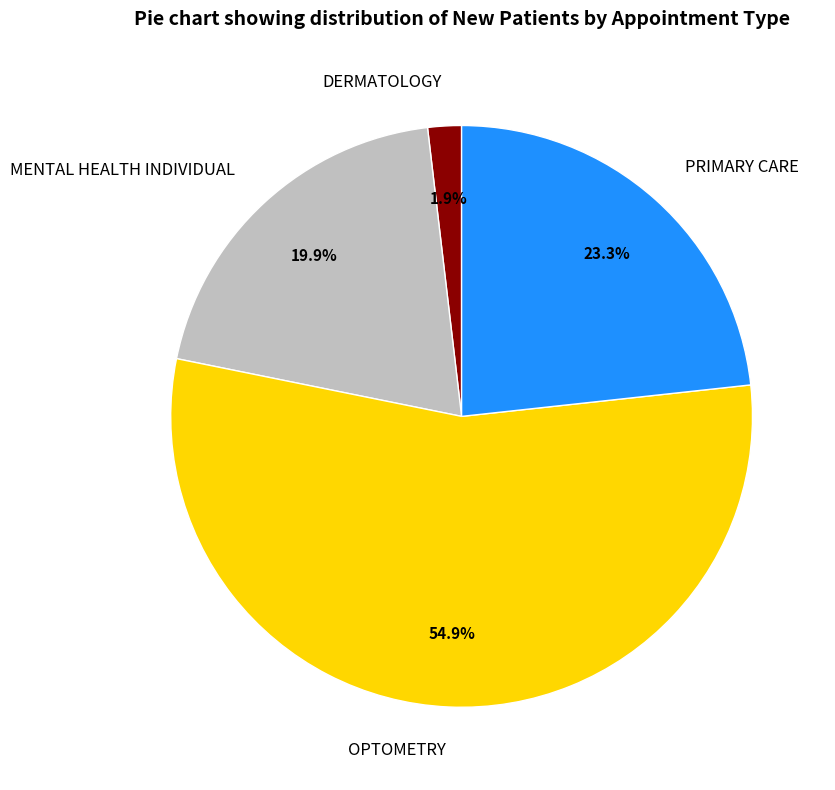

Approximately how many times larger is the value at MENTAL HEALTH INDIVIDUAL compared to OPTOMETRY?

0.4